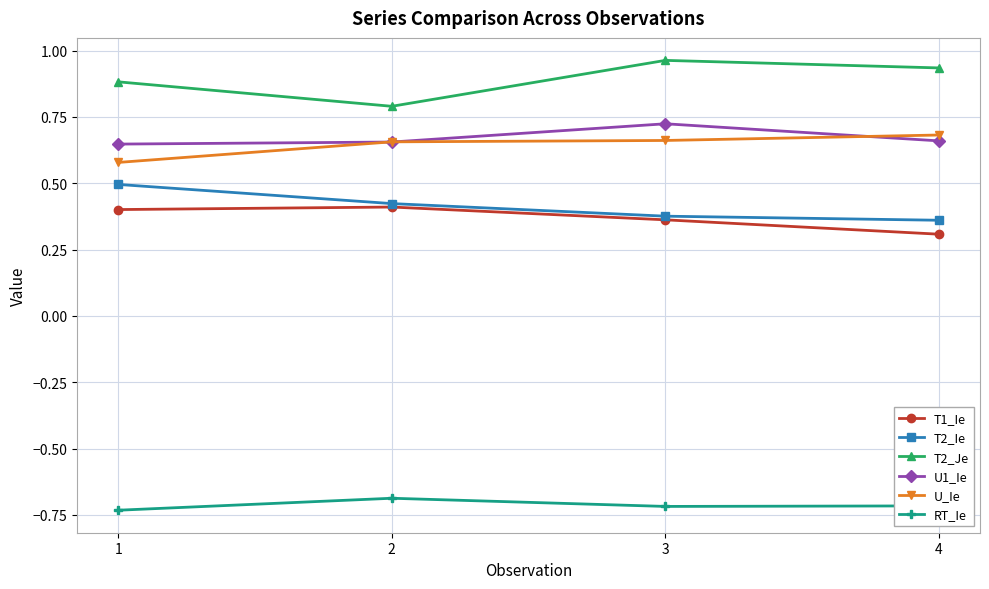

True or false: T2_Ie has more than 0 points higher than both neighbors.

False